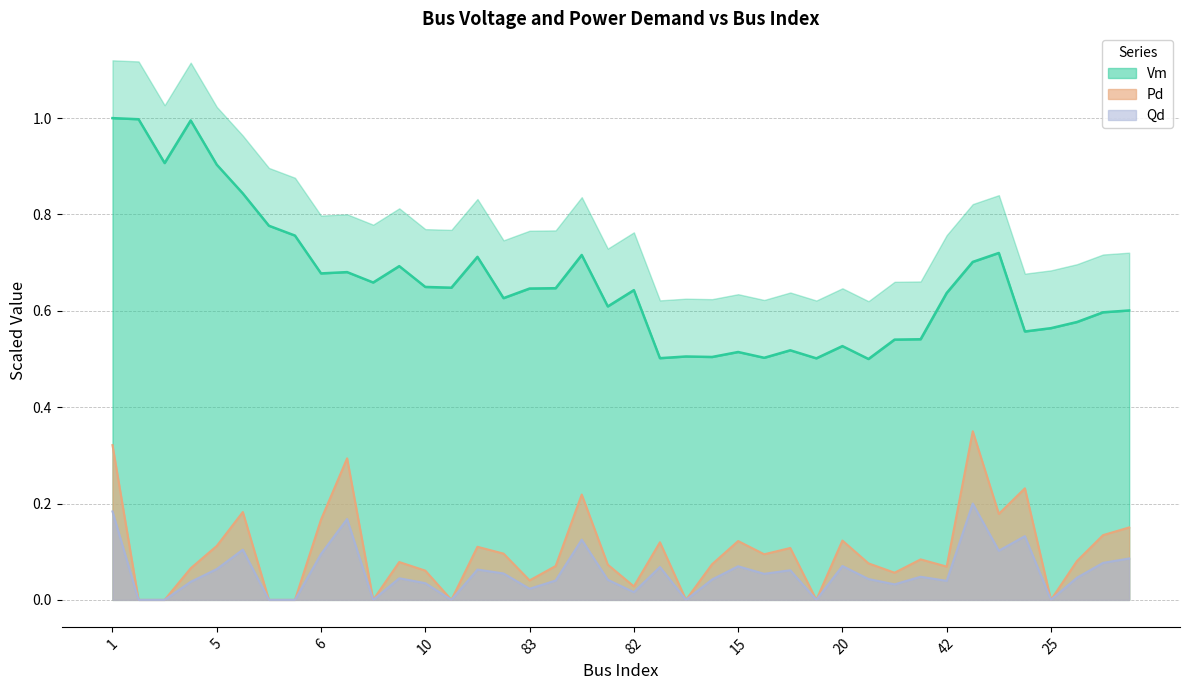

Reading right to left, list all the values displayed in this chart.

Vm: 0.6	0.6	0.6	0.6	0.6	0.7	0.7	0.6	0.5	0.5	0.5	0.5	0.5	0.5	0.5	0.5	0.5	0.5	0.5	0.6	0.6	0.7	0.6	0.6	0.6	0.7	0.6	0.6	0.7	0.7	0.7	0.7	0.8	0.8	0.8	0.9	1.0	0.9	1.0	1.0
Pd: 0.2	0.1	0.1	0.0	0.2	0.2	0.3	0.1	0.1	0.1	0.1	0.1	0.0	0.1	0.1	0.1	0.1	0.0	0.1	0.0	0.1	0.2	0.1	0.0	0.1	0.1	0.0	0.1	0.1	0.0	0.3	0.2	0.0	0.0	0.2	0.1	0.1	0.0	0.0	0.3
Qd: 0.1	0.1	0.0	0.0	0.1	0.1	0.2	0.0	0.0	0.0	0.0	0.1	0.0	0.1	0.1	0.1	0.0	0.0	0.1	0.0	0.0	0.1	0.0	0.0	0.1	0.1	0.0	0.0	0.0	0.0	0.2	0.1	0.0	0.0	0.1	0.1	0.0	0.0	0.0	0.2